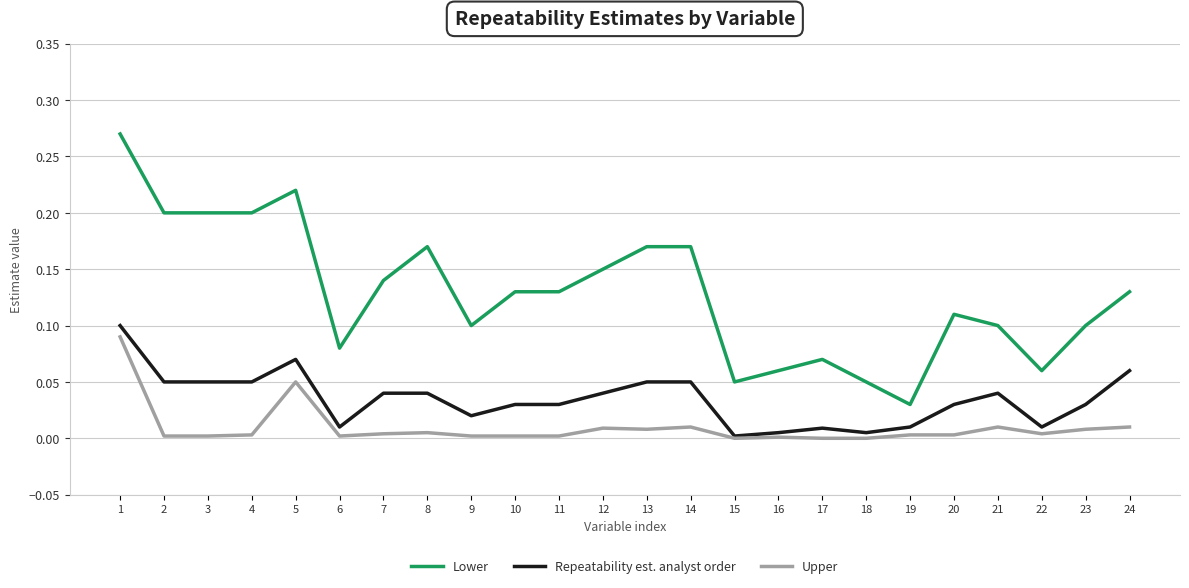

True or false: Lower and Upper intersect in this chart.

False